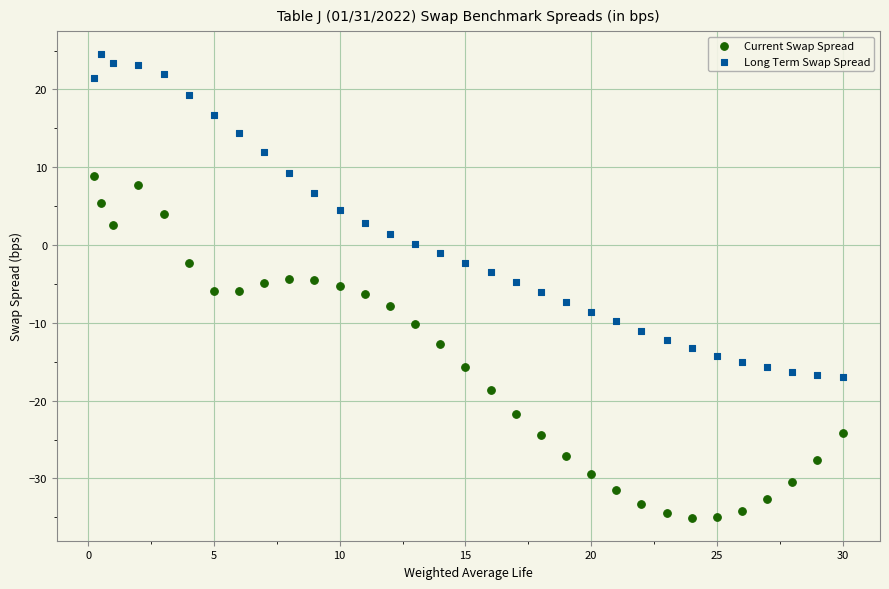

Which series contains the lowest Y value?

Current Swap Spread